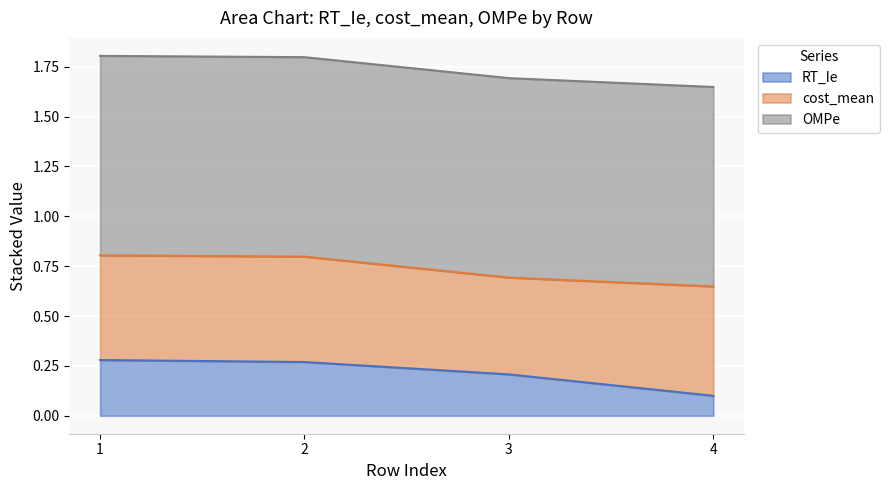

The value of OMPe at 2 is 0.6. True or false?

False